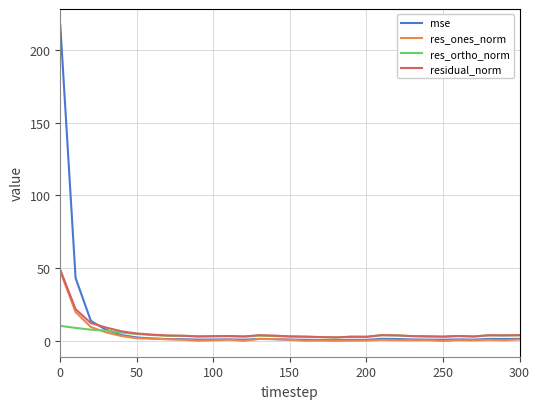

What is the greatest value displayed?

217.3